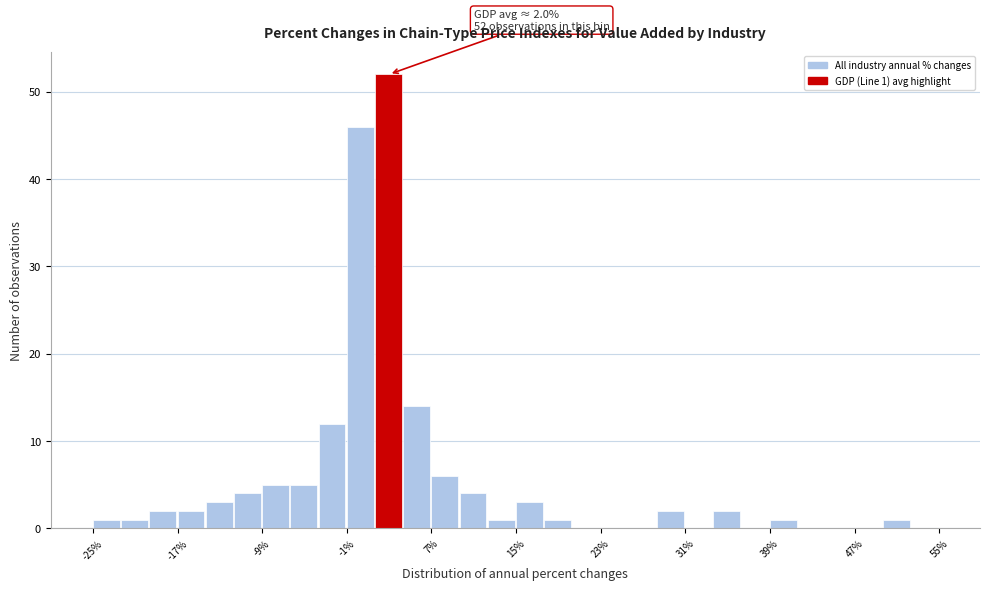

Around what value on the x-axis is the tallest bar? Give the approximate position of its centre, as read against the axis.

3